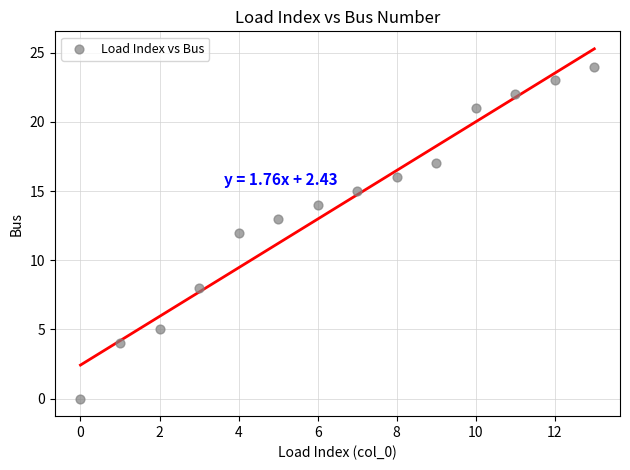

What is the range of Y values (max minus min)?

24